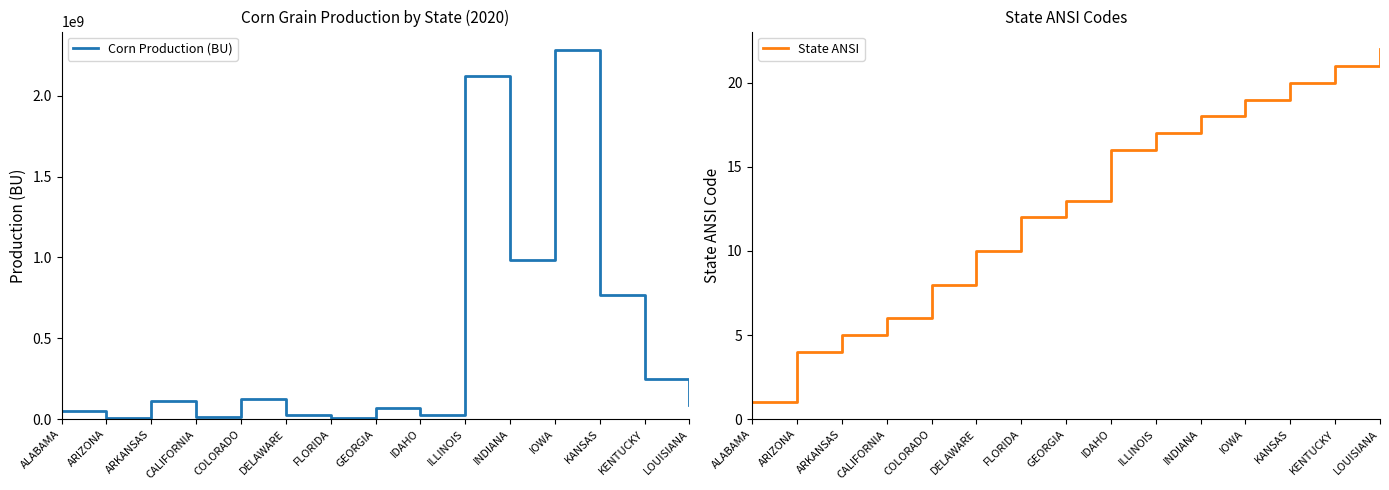

Read the State ANSI value at KENTUCKY, to the nearest 10.

20